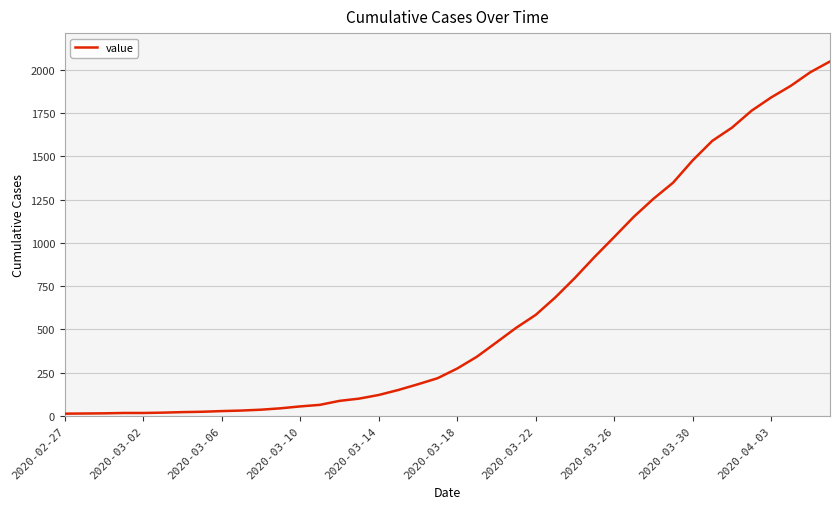

What is the difference between the maximum and minimum values?

2036